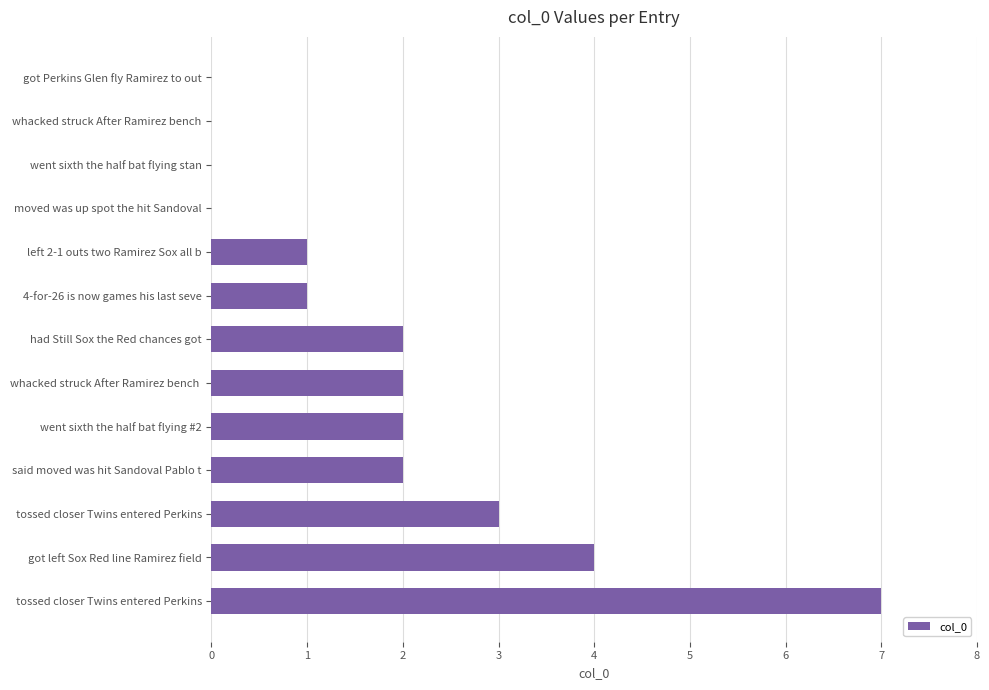

Count the values in the range 0 to 2.

10